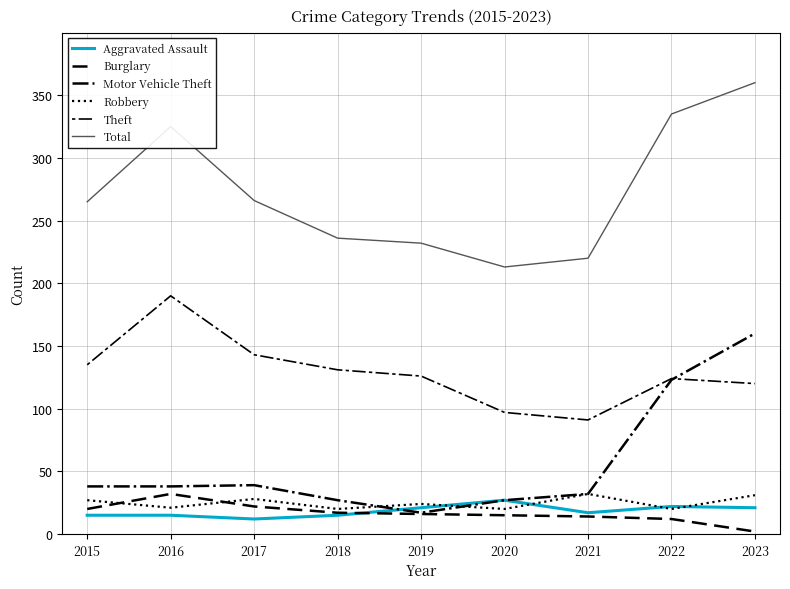

Is this an area chart (filled region under the line)?

No